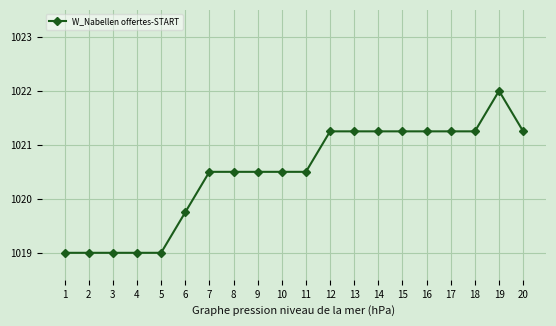

What is the average value?

1020.5